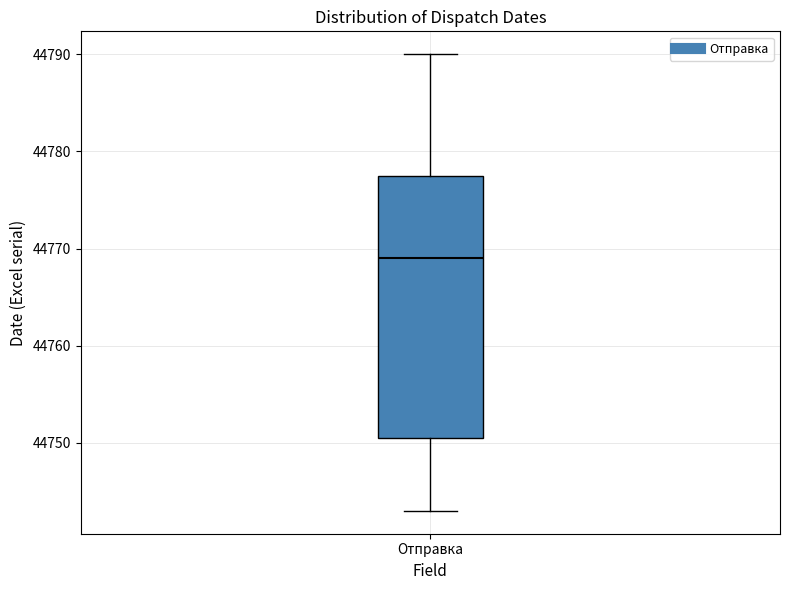

Transcribe this box plot: give where the median line is, the range the box spans, and where the two whiskers end, as read against the y-axis. The values are not printed on the chart, so give them approximately, as read against the axis.

median 44769, box 44751 to 44778, whiskers 44743 to 44790